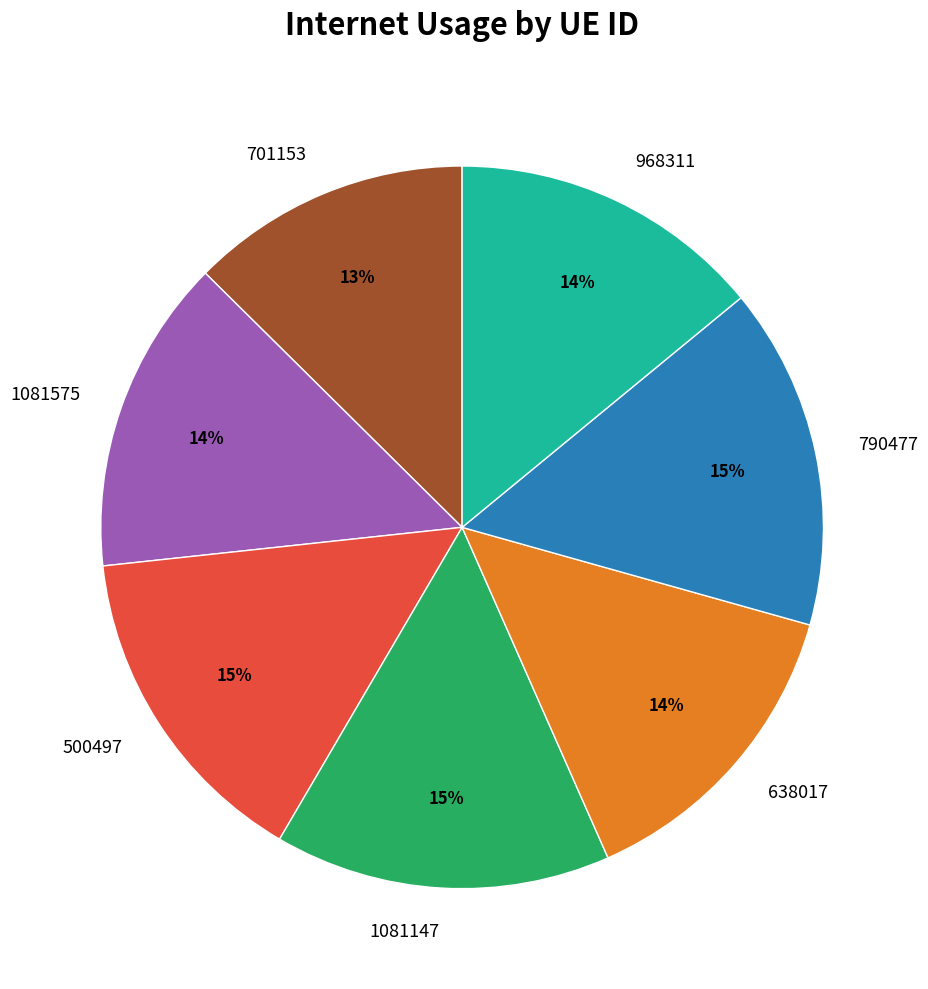

What is the smallest slice in the pie chart?

701153